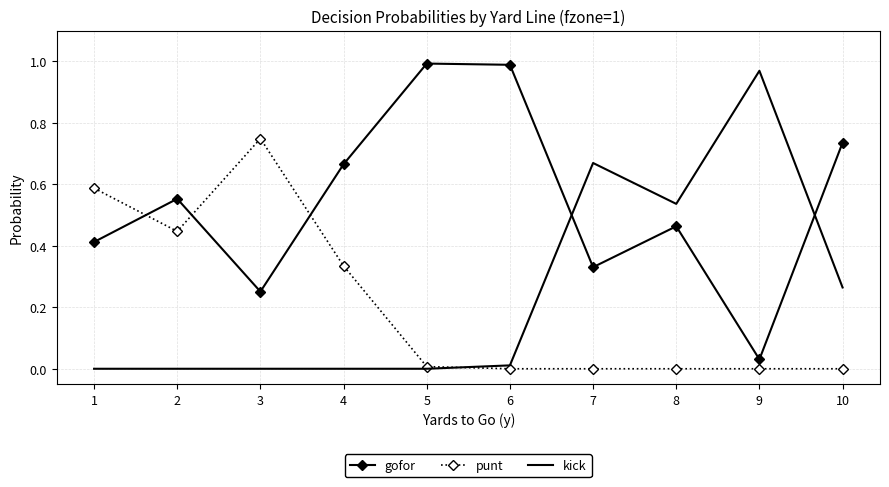

Is the value of punt at 9 greater than the value of gofor at 1?

No